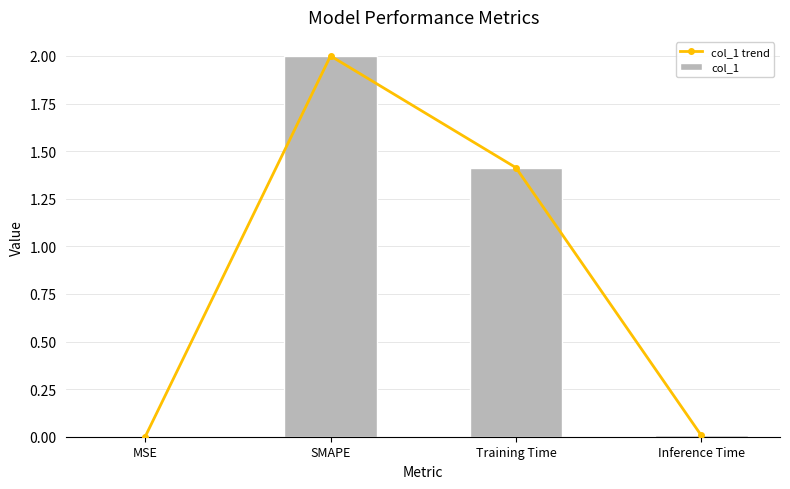

The value of col_1 at Training Time is 1.4. True or false?

True